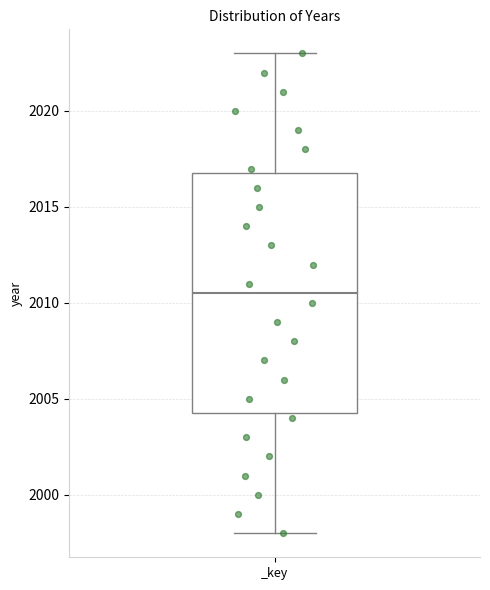

Where is the upper edge of the box for _key on the y-axis? The values are not printed on the chart, so give them approximately, as read against the axis.

2017.0